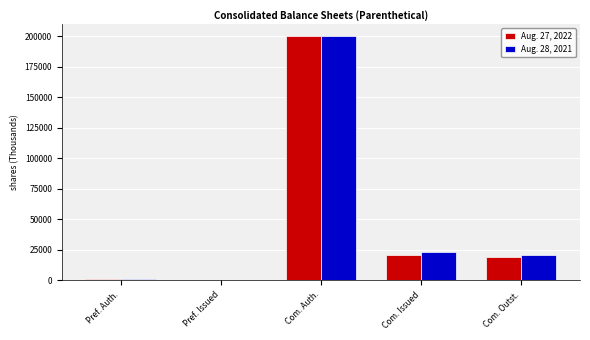

Between Pref. Issued and Com. Issued, which series saw the biggest shift?

Aug. 28, 2021